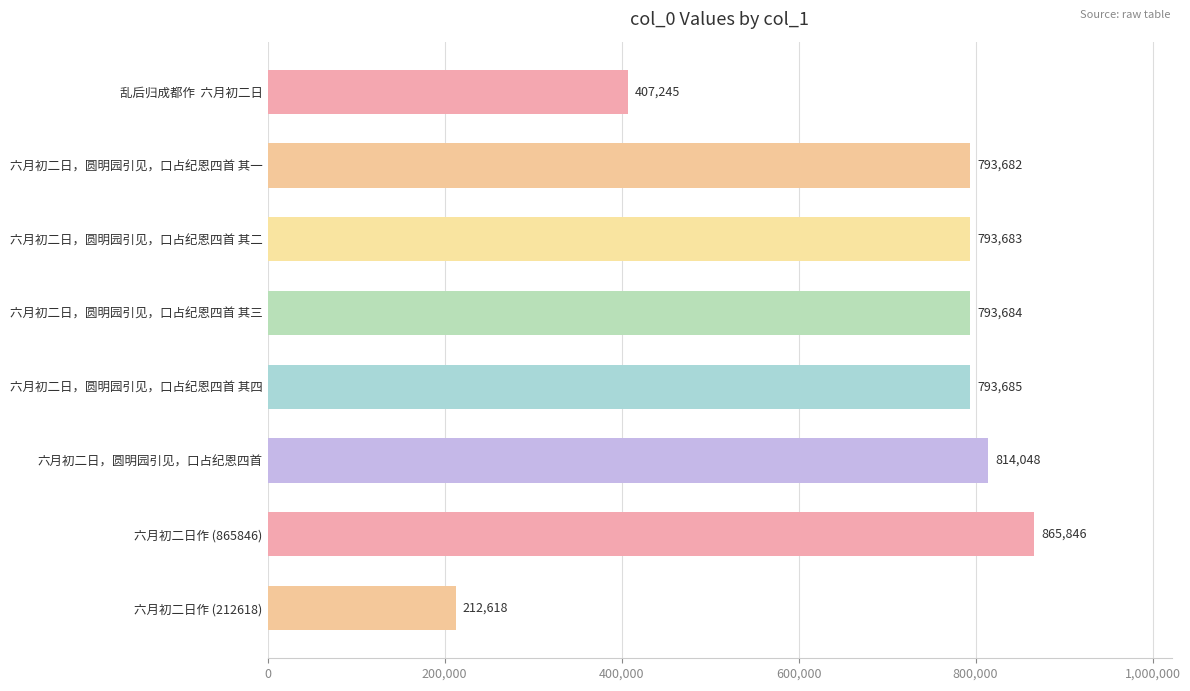

The chart shows a value of 793684 at 六月初二日，圆明园引见，口占纪恩四首 其三. True or false?

True